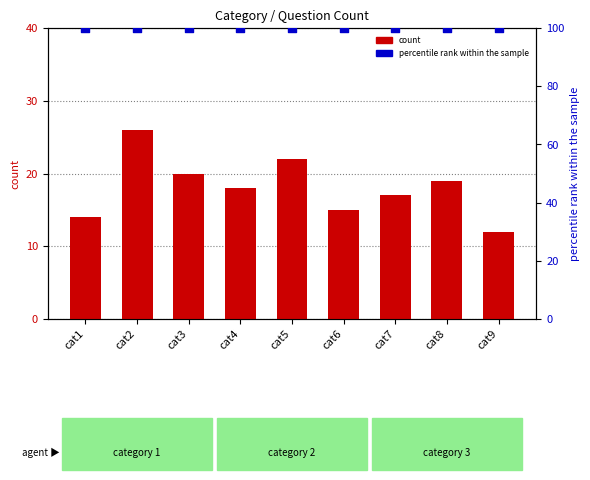

Which series has the largest total across all categories?

percentile rank within the sample